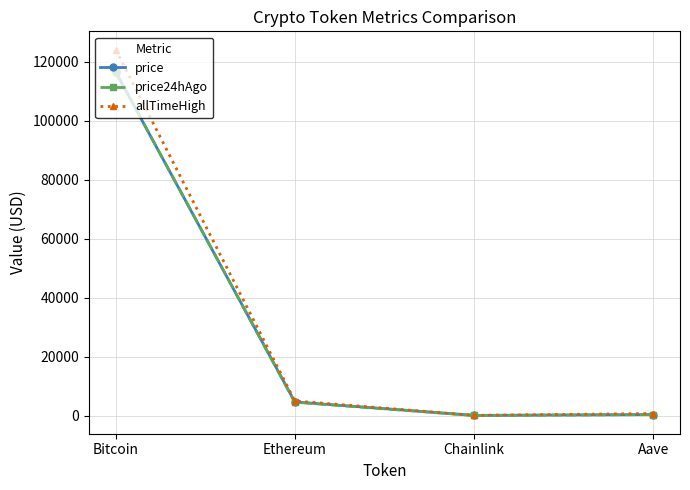

Which category has the highest value across all series?

Bitcoin